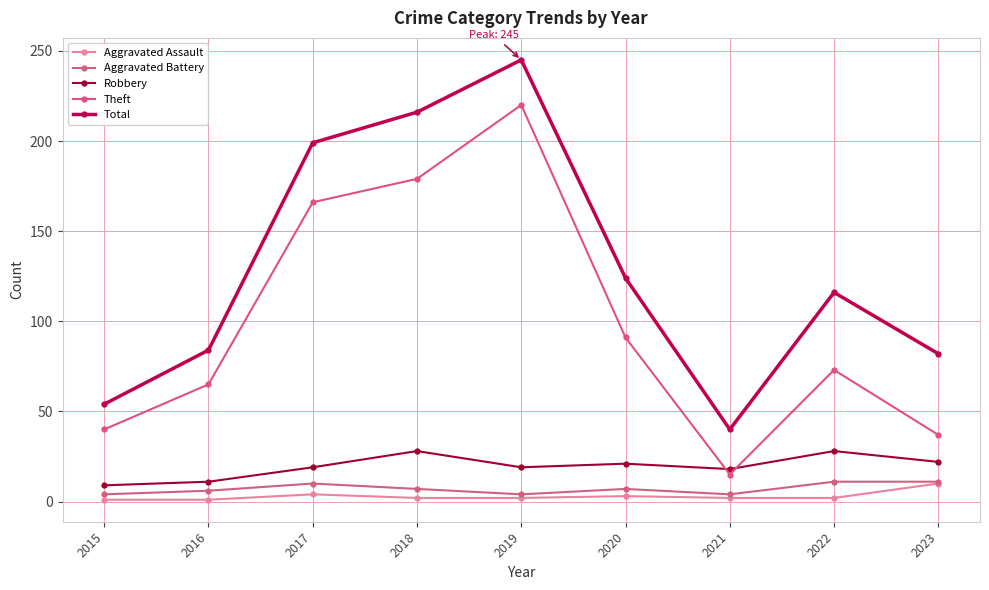

Does the chart have visible grid lines?

Yes